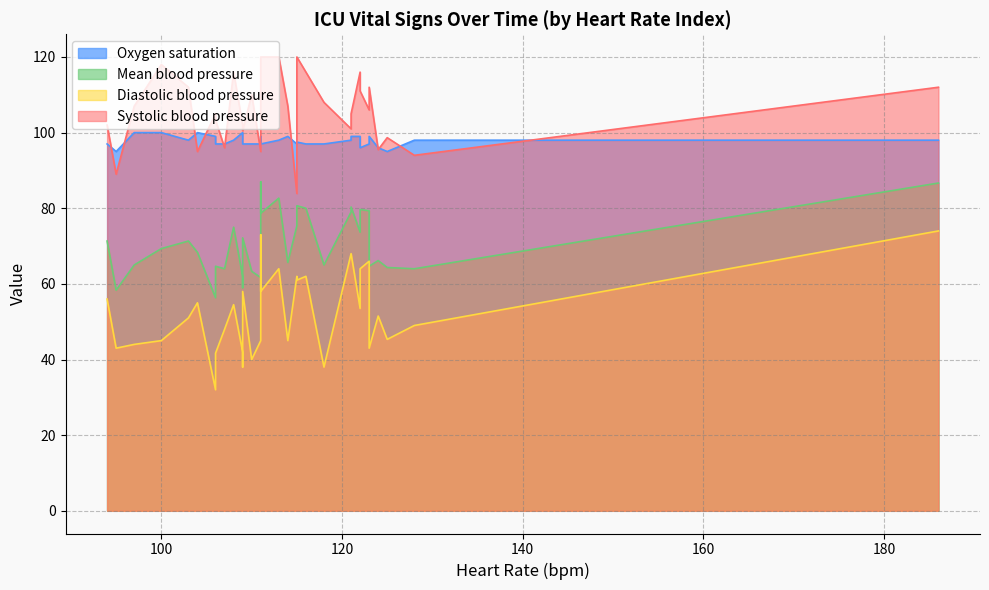

What is the sum of all values?

3776